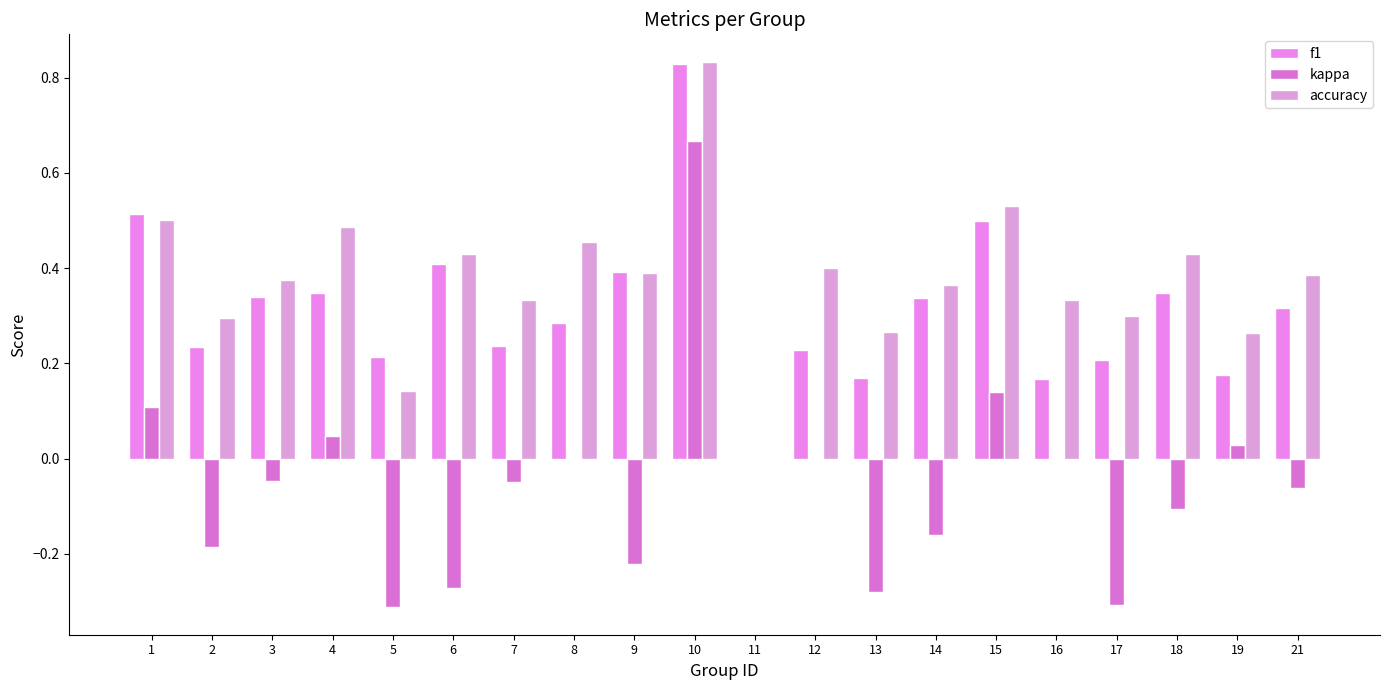

How many data points does each series have?

20